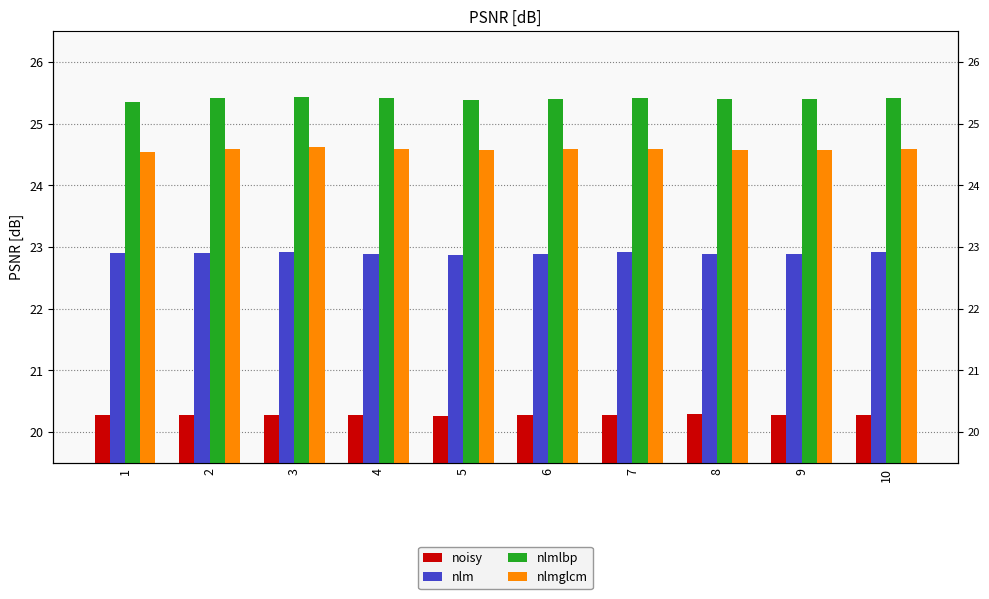

What is the sum of all nlmlbp values?

254.0